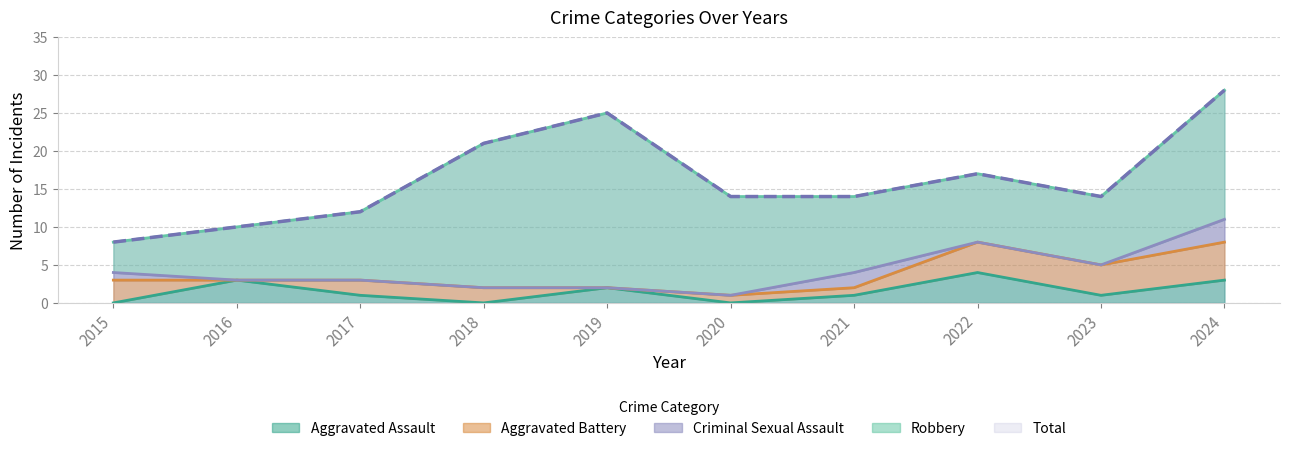

Read the Aggravated Assault value at 2022.

4